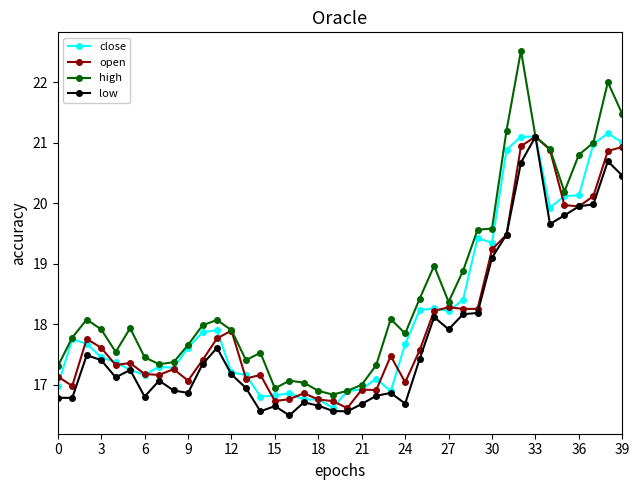

What is the value of the low point at the 19th from the left?

16.7